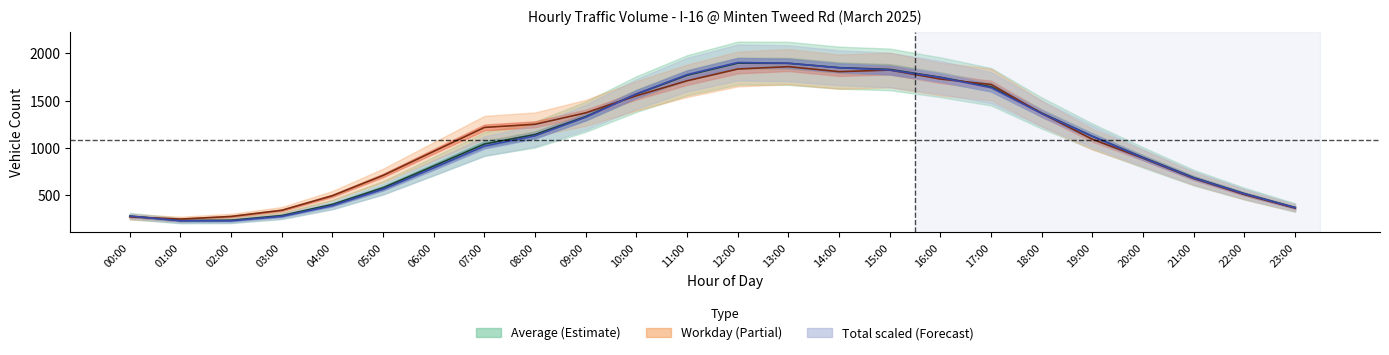

Reading left to right, list all the values displayed in this chart.

Average: 00:00=282.0	01:00=236.0	02:00=239.0	03:00=288.0	04:00=406.0	05:00=582.0	06:00=811.0	07:00=1043.0	08:00=1143.0	09:00=1332.0	10:00=1570.0	11:00=1768.0	12:00=1896.0	13:00=1894.0	14:00=1848.0	15:00=1830.0	16:00=1747.0	17:00=1647.0	18:00=1369.0	19:00=1124.0	20:00=901.0	21:00=688.0	22:00=519.0	23:00=373.0
Workday: 00:00=275.0	01:00=251.0	02:00=279.0	03:00=344.0	04:00=498.0	05:00=712.0	06:00=966.0	07:00=1218.0	08:00=1251.0	09:00=1372.0	10:00=1552.0	11:00=1710.0	12:00=1834.0	13:00=1859.0	14:00=1806.0	15:00=1823.0	16:00=1728.0	17:00=1671.0	18:00=1365.0	19:00=1093.0	20:00=892.0	21:00=679.0	22:00=510.0	23:00=367.0
Total (scaled): 00:00=282.9	01:00=233.1	02:00=232.9	03:00=279.5	04:00=393.5	05:00=566.5	06:00=791.5	07:00=1021.3	08:00=1129.0	09:00=1325.6	10:00=1570.7	11:00=1775.2	12:00=1903.1	13:00=1894.8	14:00=1847.2	15:00=1823.4	16:00=1744.2	17:00=1636.7	18:00=1363.8	19:00=1123.6	20:00=896.5	21:00=684.1	22:00=517.4	23:00=371.3